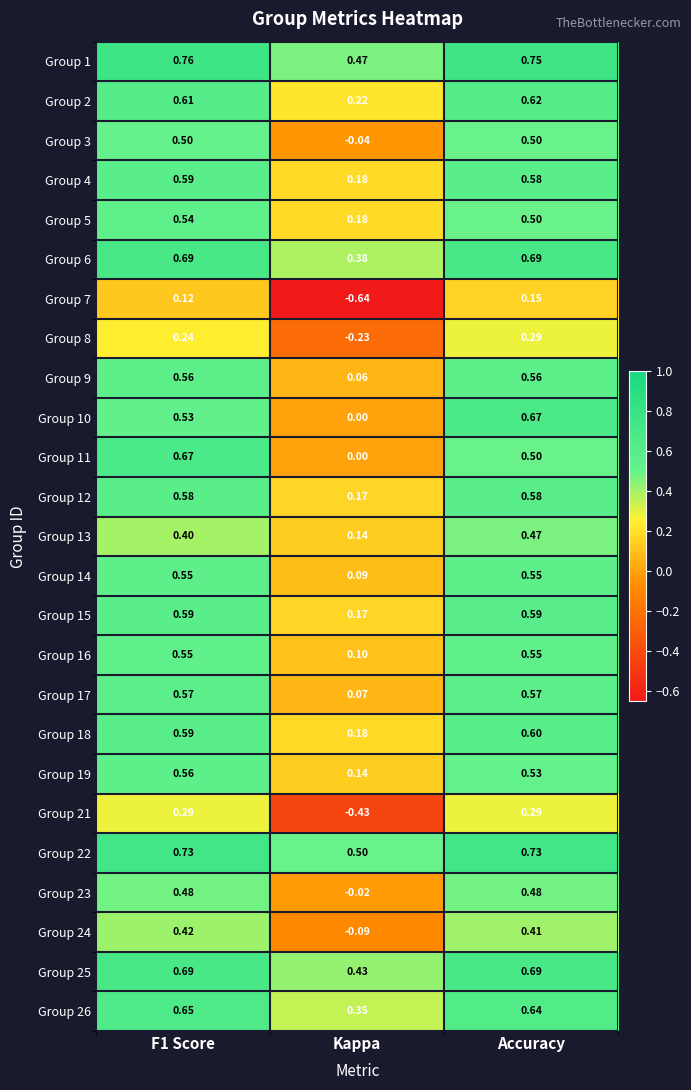

How many values in the Group 23 series are below 0?

1